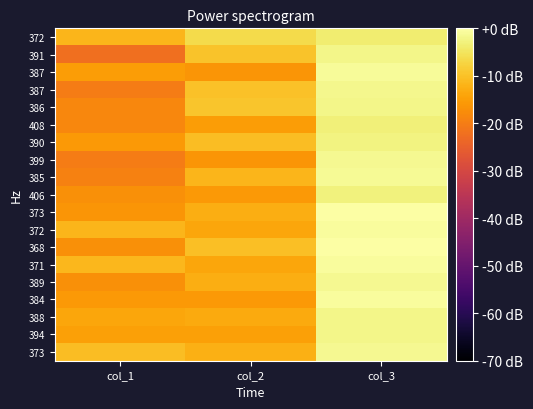

At which category is the sum across all series the highest?

col_3